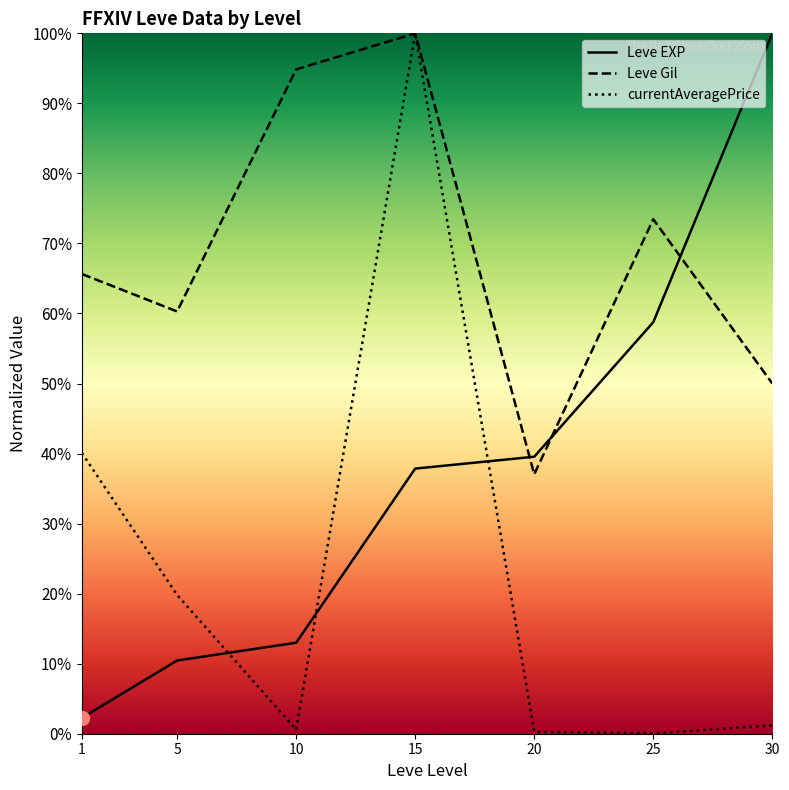

What is the approximate value of currentAveragePrice at 30?

1.2